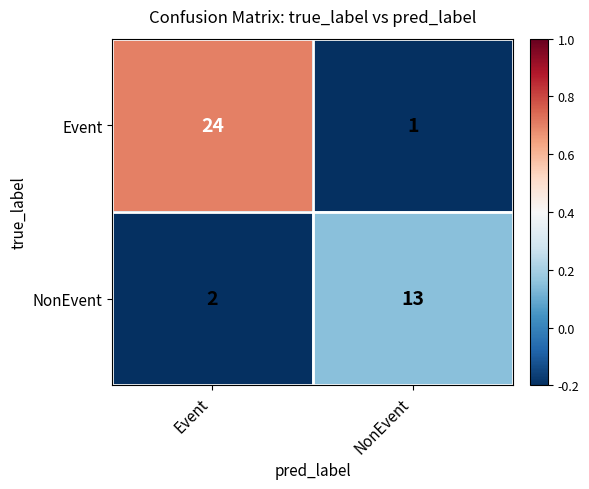

What is the difference between the NonEvent values at Event and NonEvent?

11